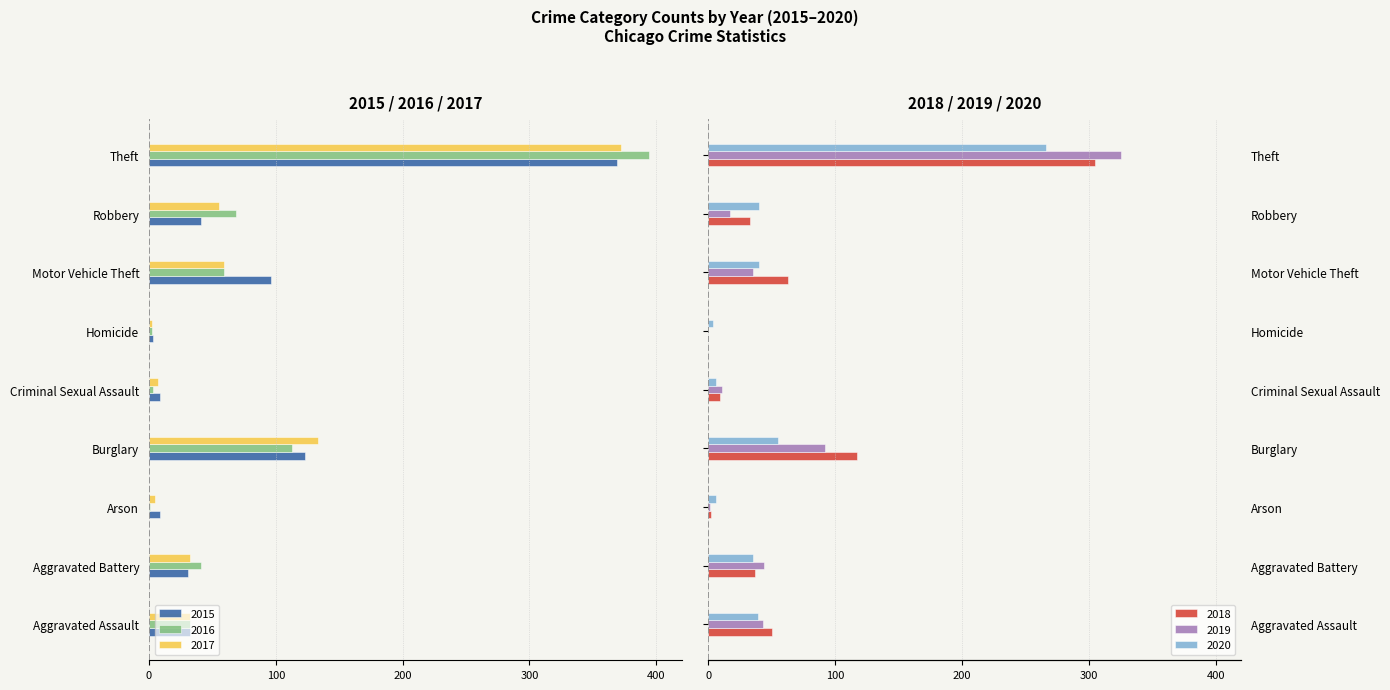

Which series has the widest spread of values?

2016